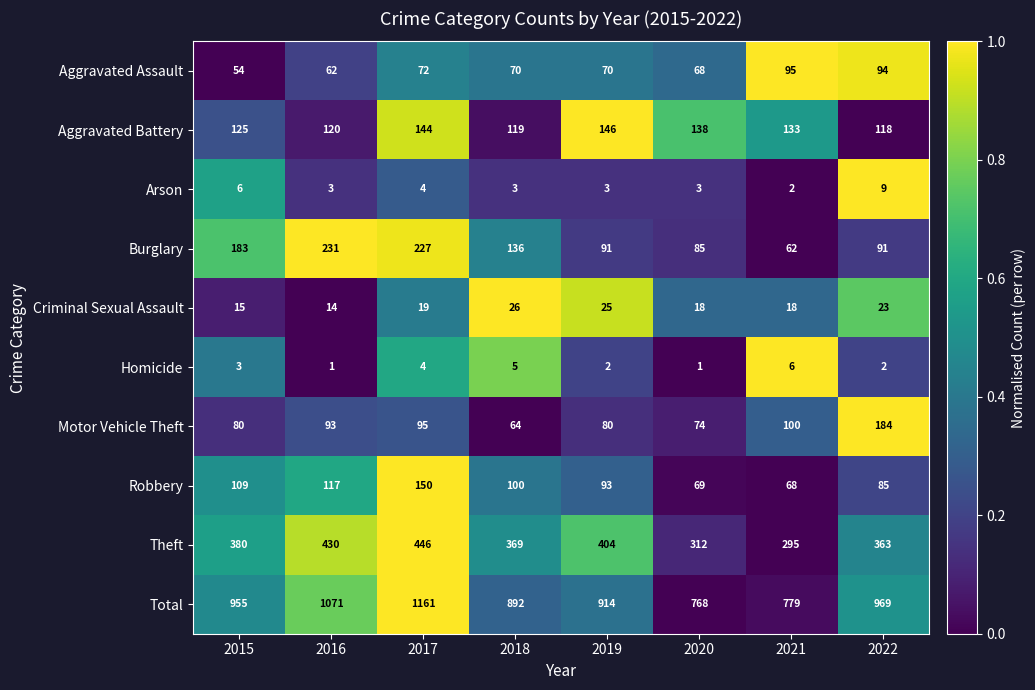

The Aggravated Battery series shows 56 at 2021. True or false?

False